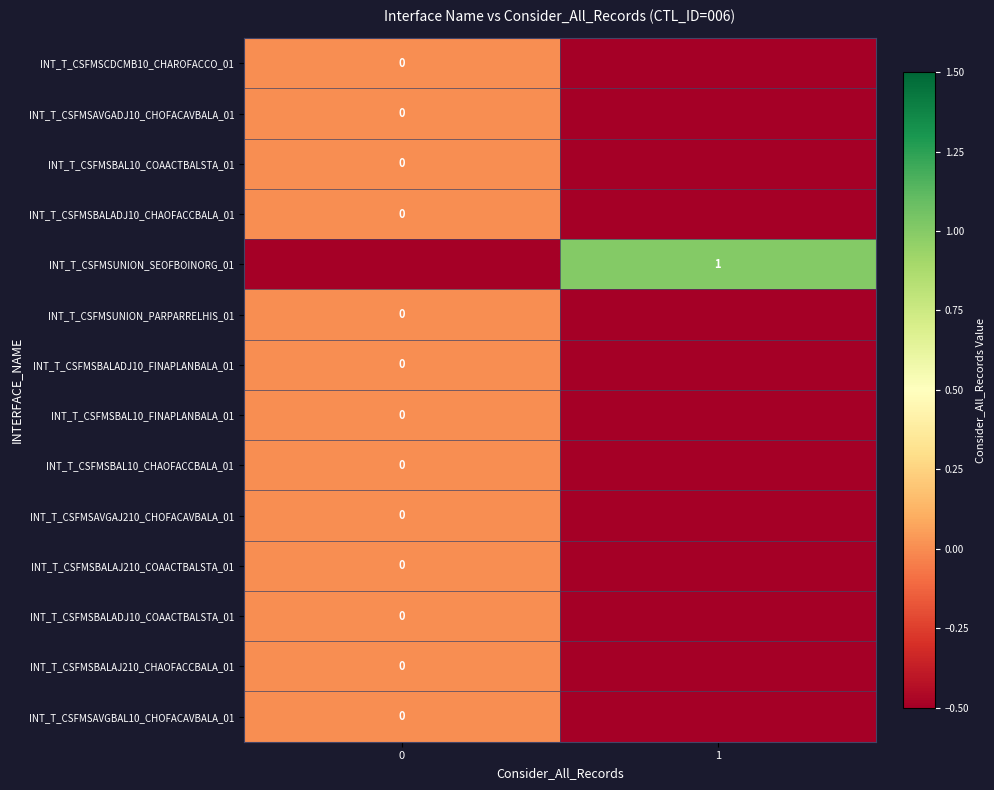

The value of INT_T_CSFMSUNION_SEOFBOINORG_01 at 1 is 1.0. True or false?

True